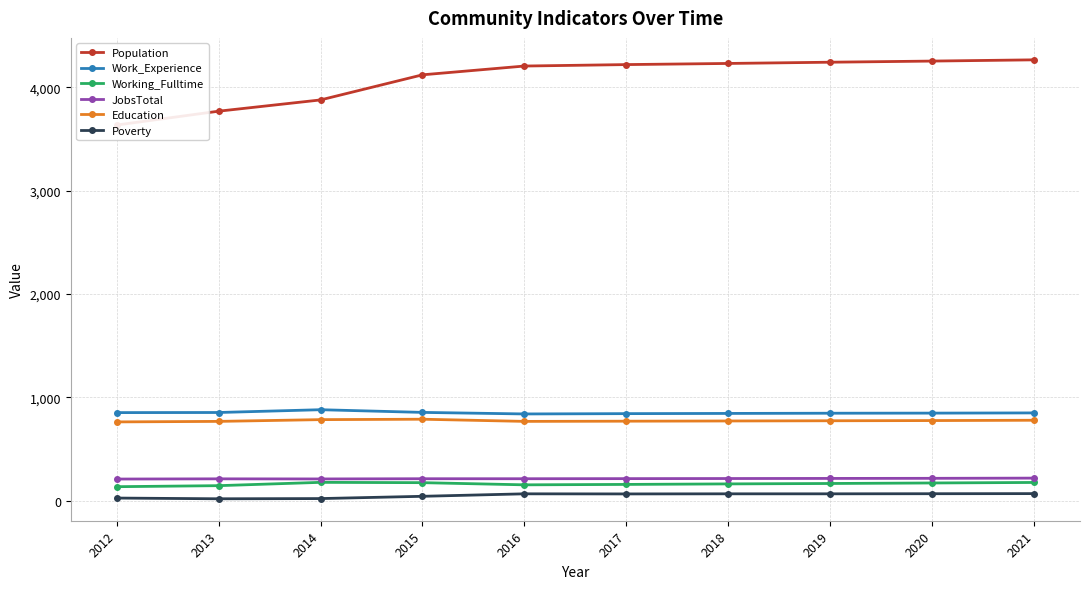

What is the total value across all series at 2018?

6288